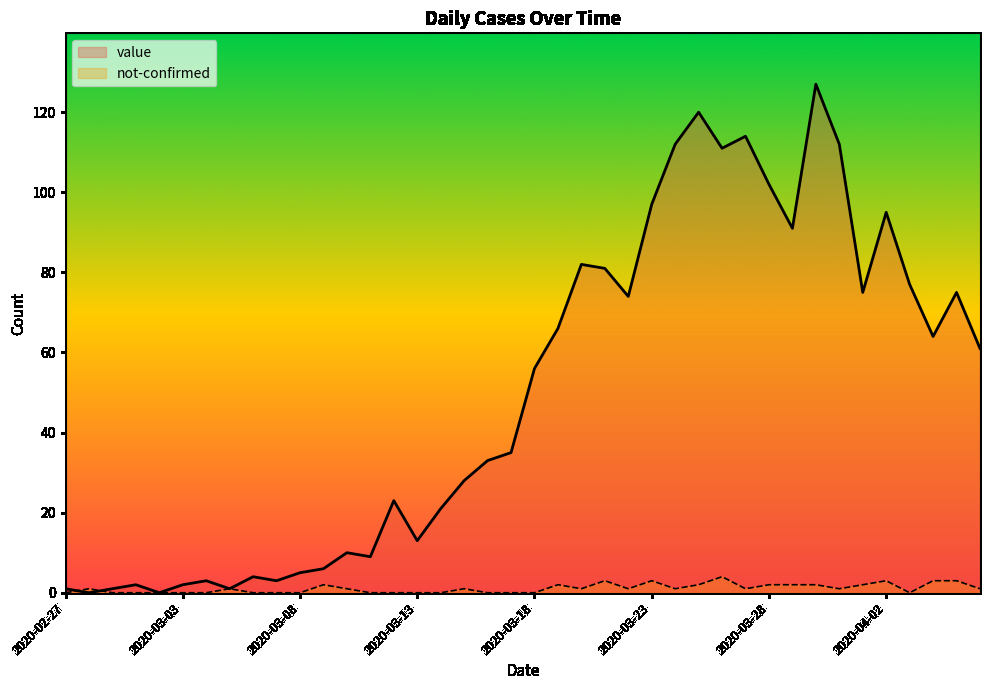

What is the difference between the value values at 2020-03-21 and 2020-03-10?

71